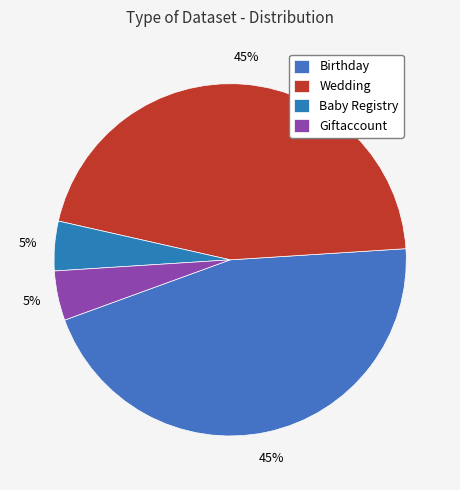

What is the total percentage of Baby Registry and Giftaccount?

9.1%